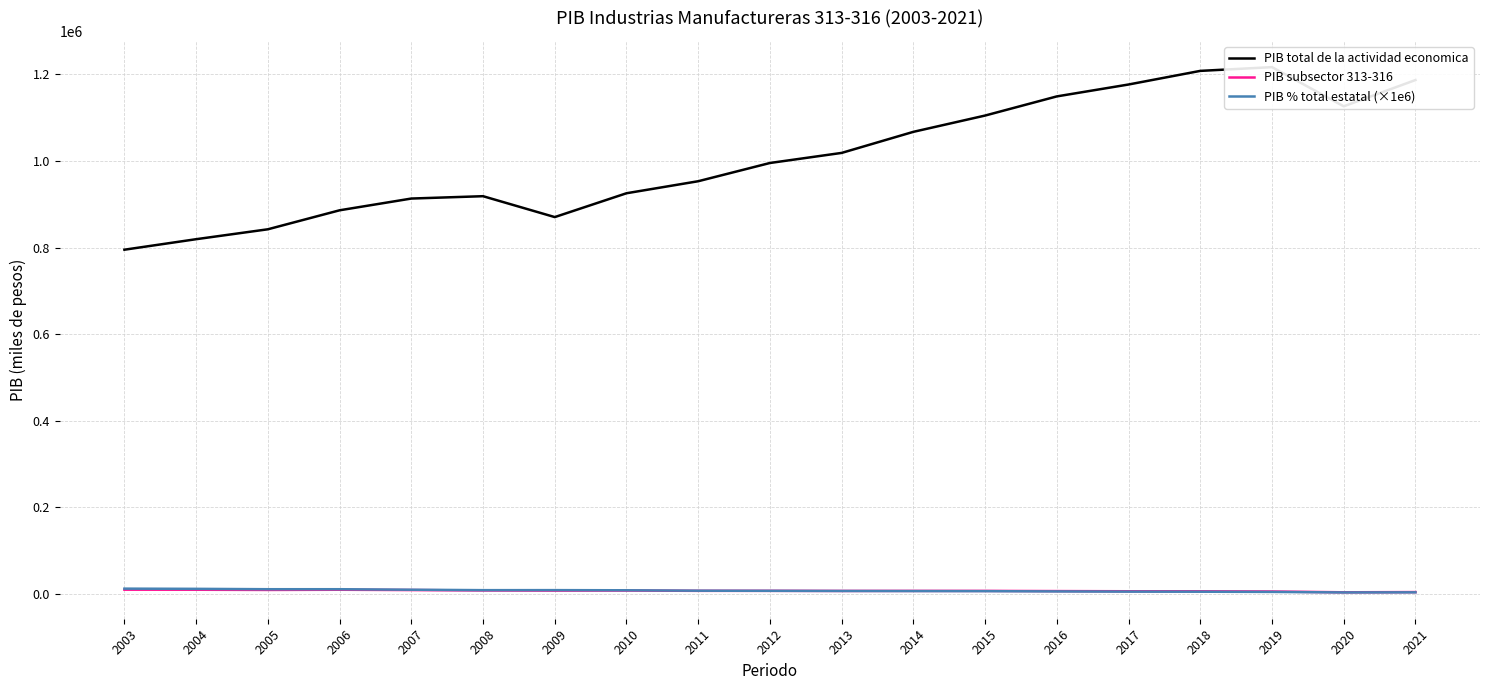

Reading left to right, transcribe all the data shown in this chart.

PIB total de la actividad economica: 794957.3	819238.3	842128.8	886009.7	913139.8	918573.5	870319.1	925371.8	953148.1	995286.0	1018578.6	1067256.8	1104884.9	1149129.5	1176616.0	1208076.0	1216735.7	1126205.9	1186919.0
PIB subsector 313-316: 9468.7	9378.4	8914.7	9373.7	8638.2	7714.6	7370.5	7522.9	6838.0	6847.9	6612.1	6699.0	6714.8	6282.1	5874.5	5820.3	5284.1	3473.7	3962.6
PIB % total estatal (×1e6): 11911.0	11447.7	10586.0	10579.7	9459.9	8398.4	8468.7	8129.6	7174.1	6880.3	6491.5	6276.8	6077.4	5466.8	4992.7	4817.8	4342.9	3084.4	3338.5